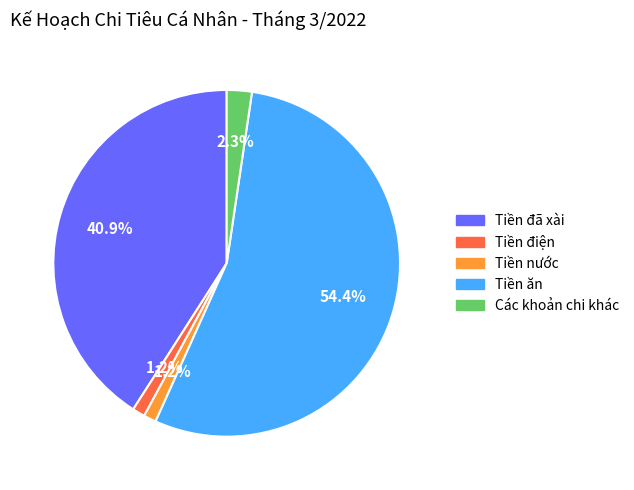

What percentage is the Tiền điện slice, to the nearest percent?

1%